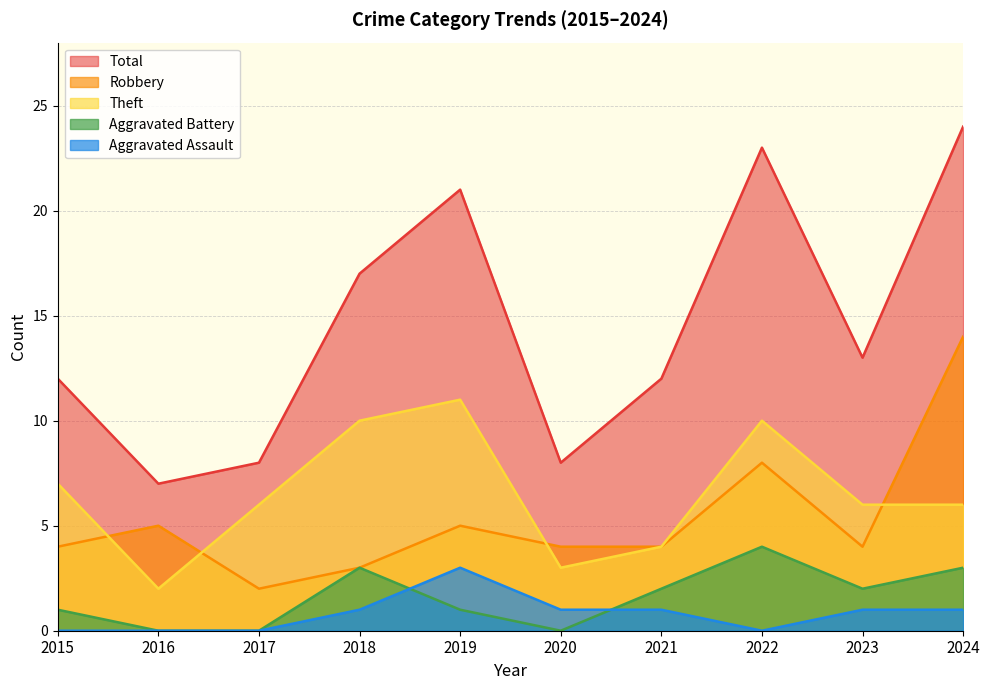

At how many categories does at least one series exceed 9?

7